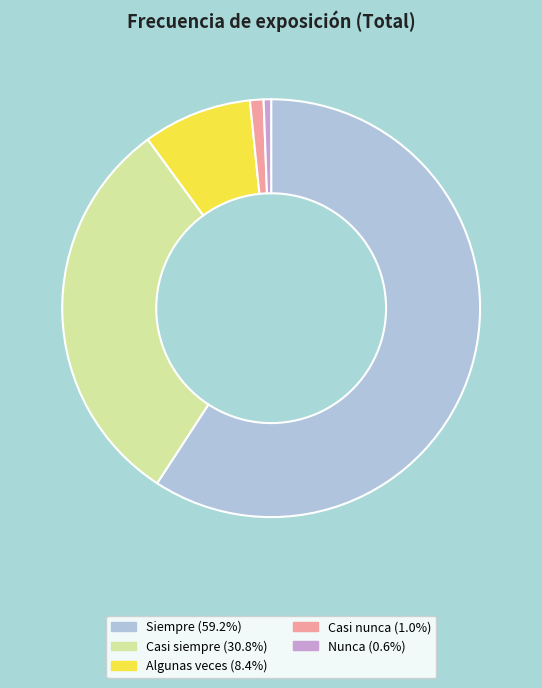

Count the number of slices in the pie.

5